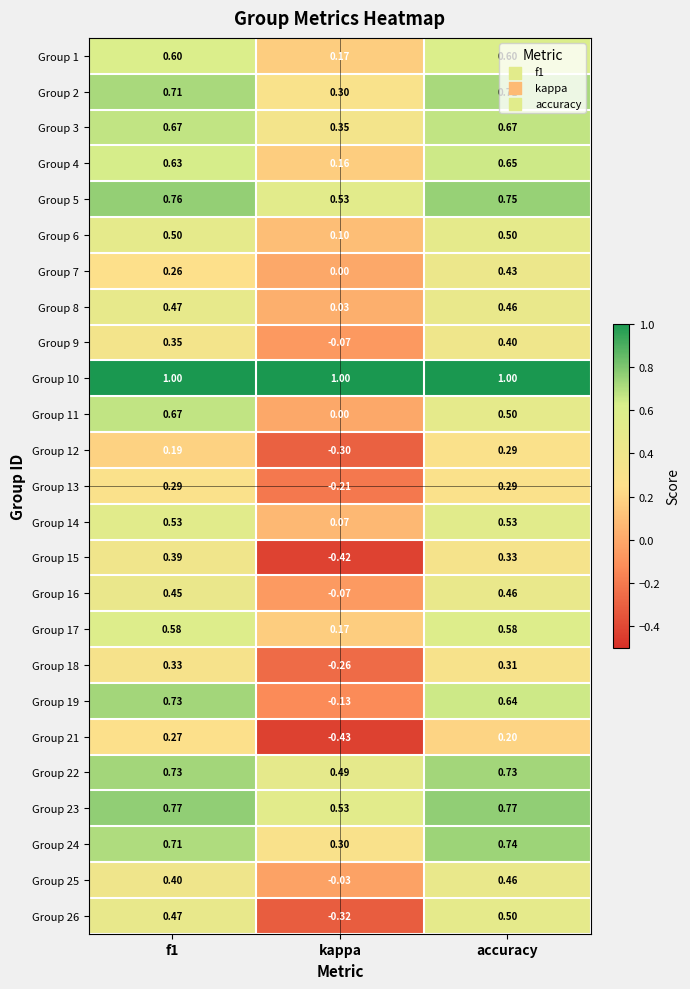

Is the value of Group 2 at kappa greater than the value of Group 25 at kappa?

Yes